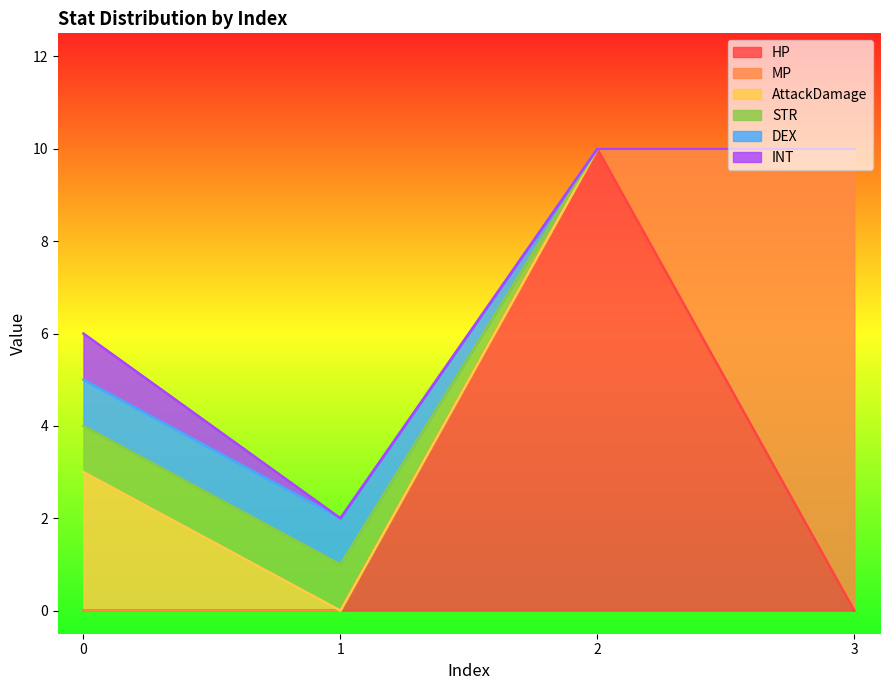

How many STR values are between 0 and 1?

4